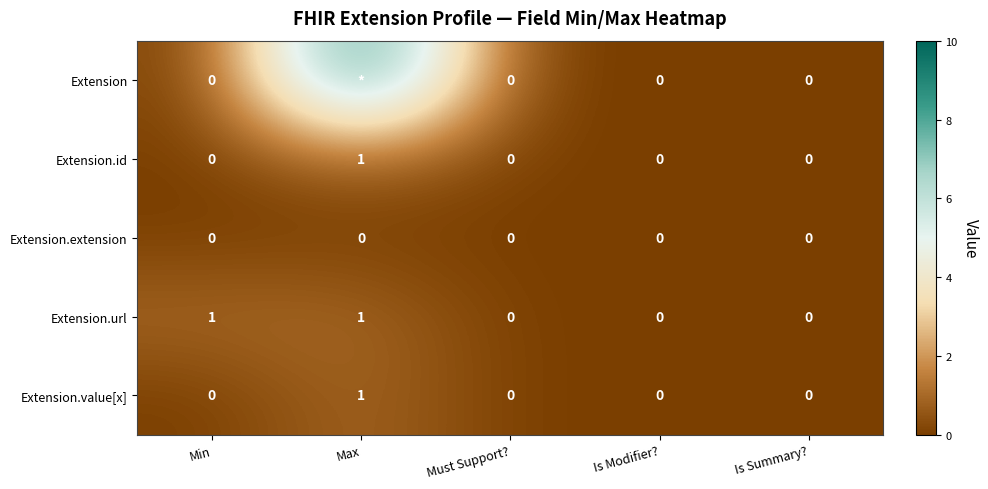

The Extension.url series shows 0 at Min. True or false?

False